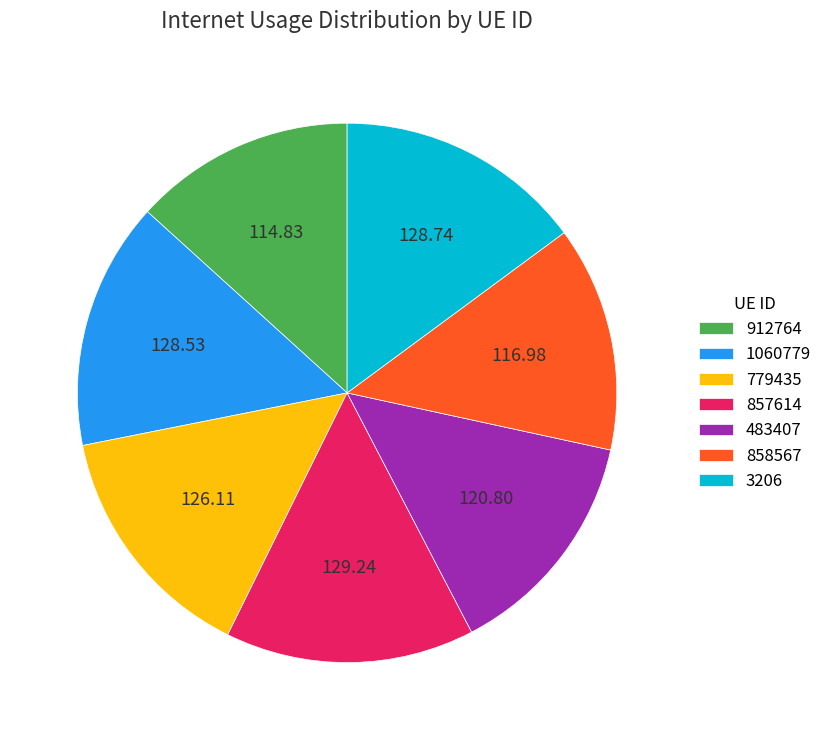

Do 1060779 and 483407 together represent more than half of the pie?

No